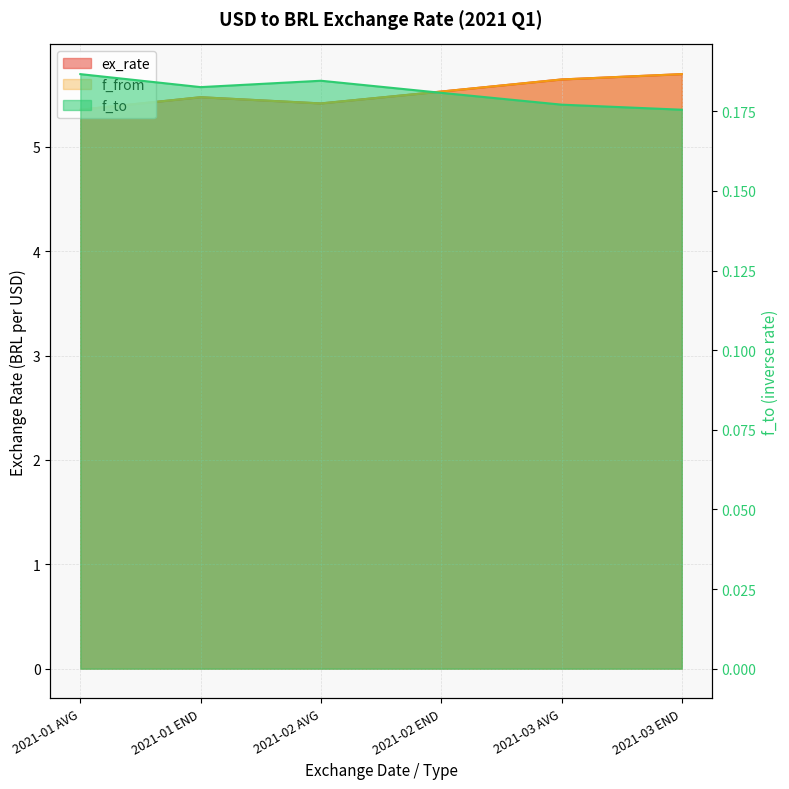

What is the minimum value for ex_rate?

5.4